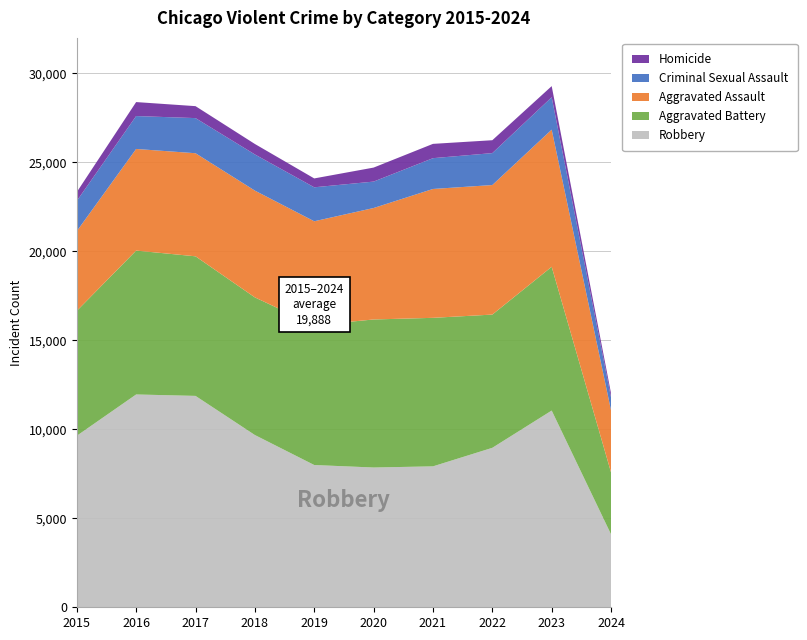

Reading left to right, transcribe all the data shown in this chart.

Robbery: 9638	11960	11880	9681	7995	7855	7920	8962	11056	4098
Aggravated Battery: 7019	8086	7845	7735	7858	8320	8347	7488	8080	3478
Aggravated Assault: 4480	5712	5793	6001	5841	6264	7242	7280	7708	3485
Criminal Sexual Assault: 1700	1849	1974	2033	1909	1485	1731	1795	1820	731
Homicide: 496	786	672	588	499	787	804	724	625	225